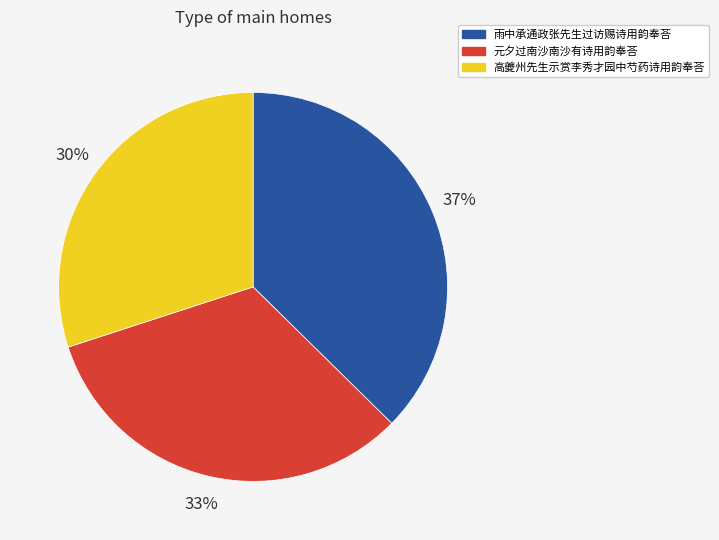

Is there any slice that represents more than half of the pie?

No